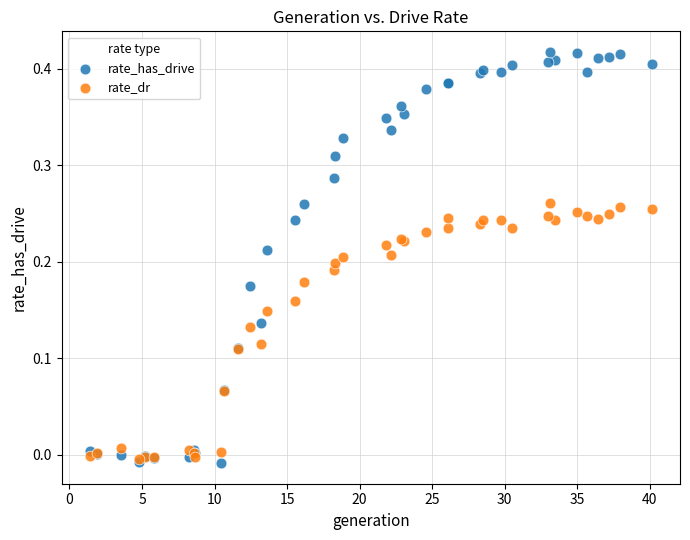

Which series contains the highest Y value?

rate_has_drive